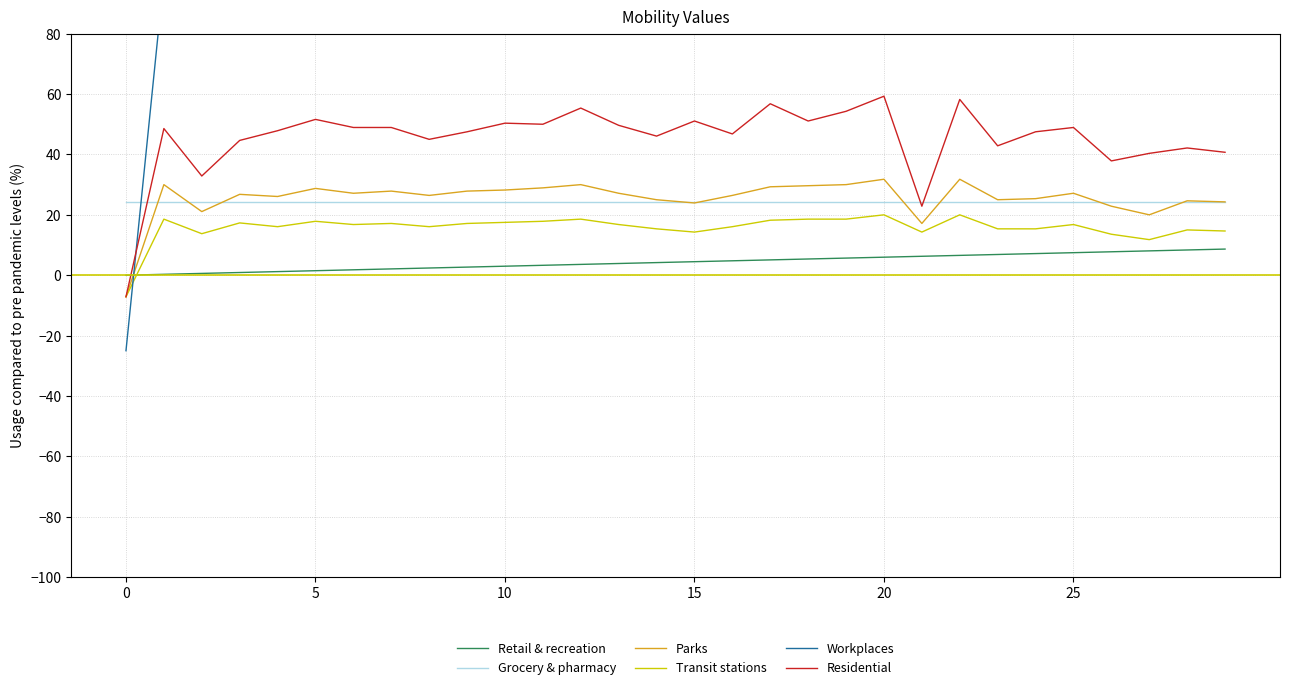

At how many categories does at least one series exceed 17?

30